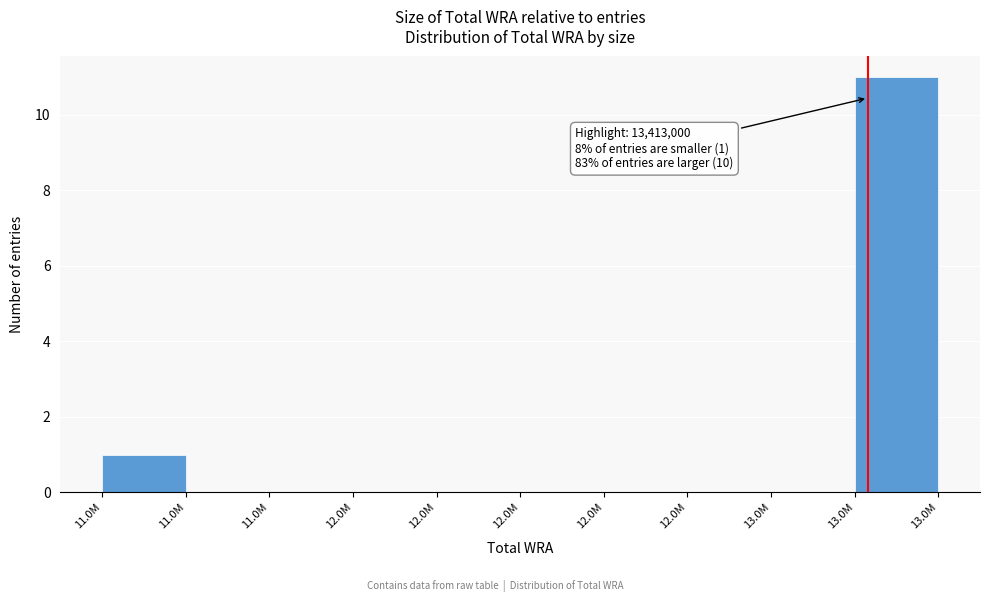

Are the bars horizontal?

No